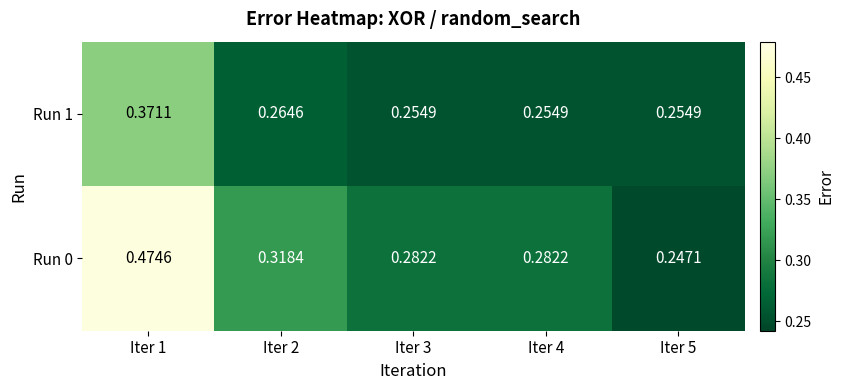

Is the value of Run 0 at Iter 4 greater than the value of Run 1 at Iter 1?

No